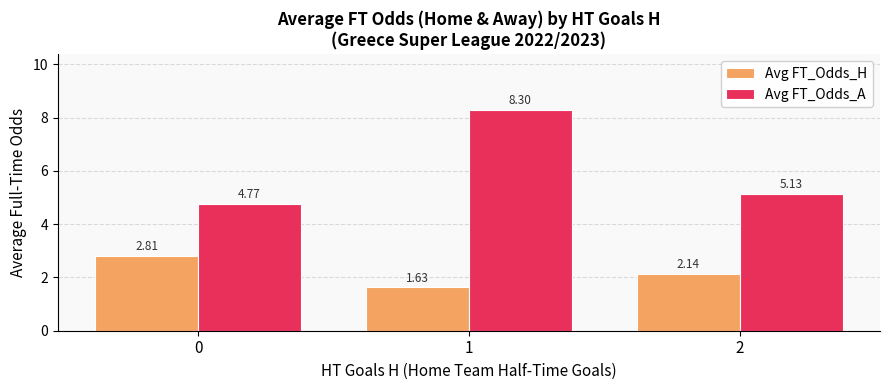

How many series are shown in this chart?

2